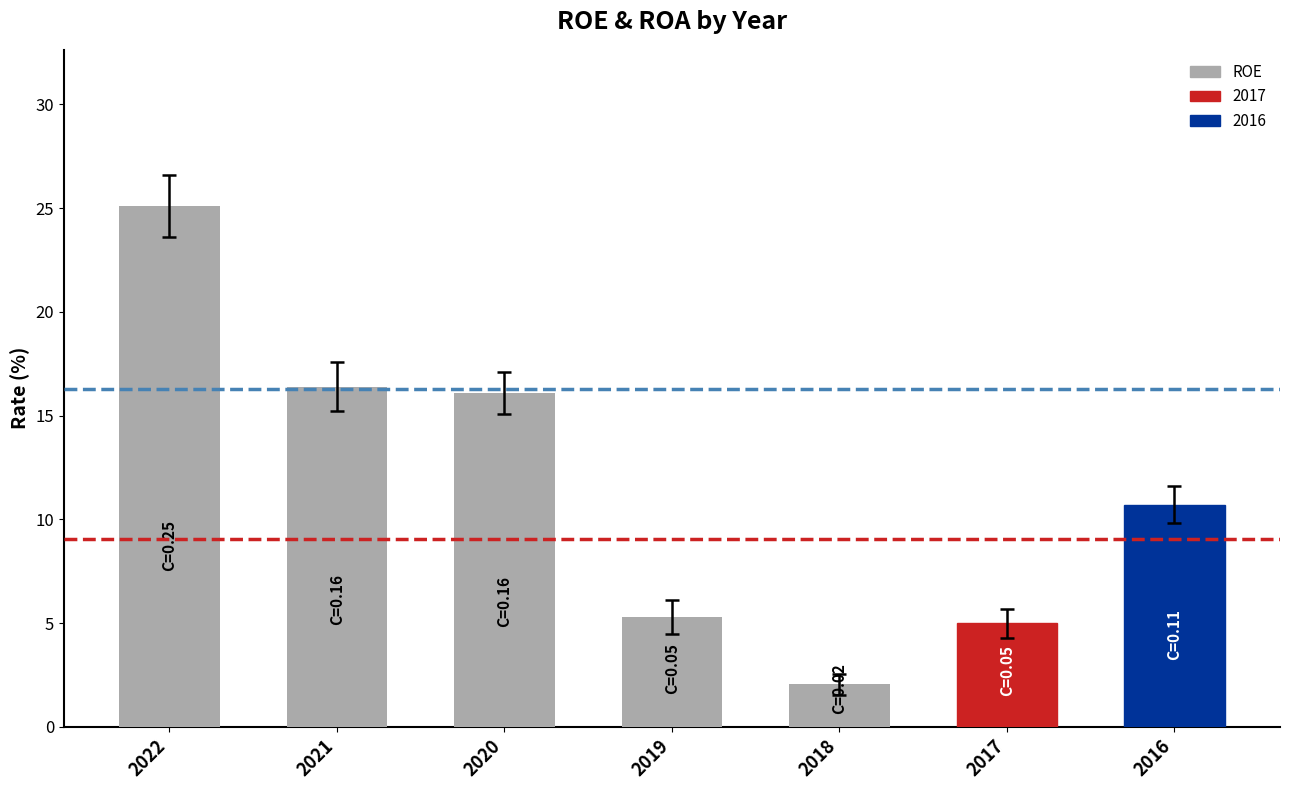

At which label does the data first exceed 10?

2022